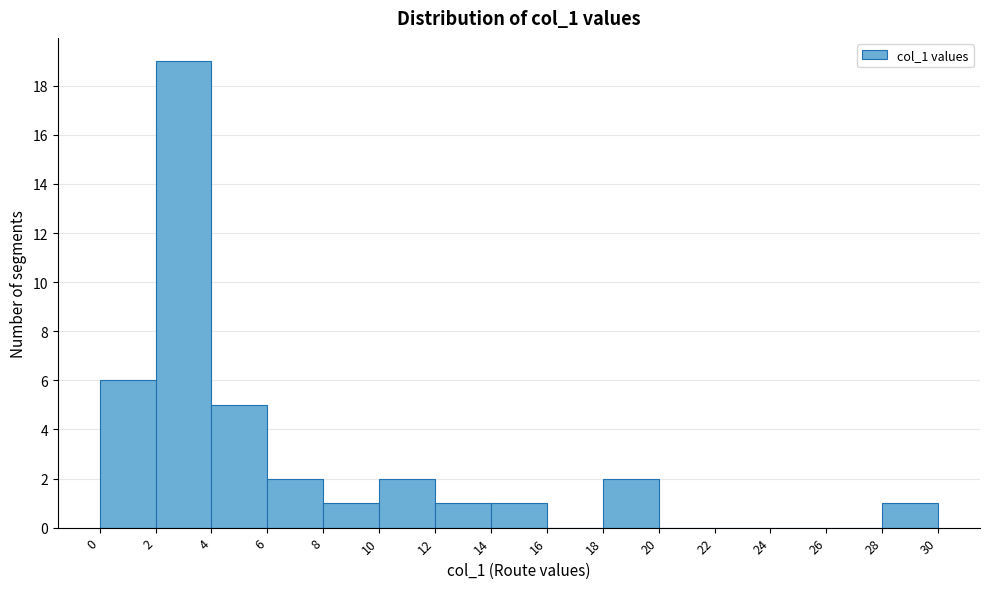

How tall is the bar that spans 14 to 16 on the x-axis? The values are not printed on the chart, so give them approximately, as read against the axis.

1